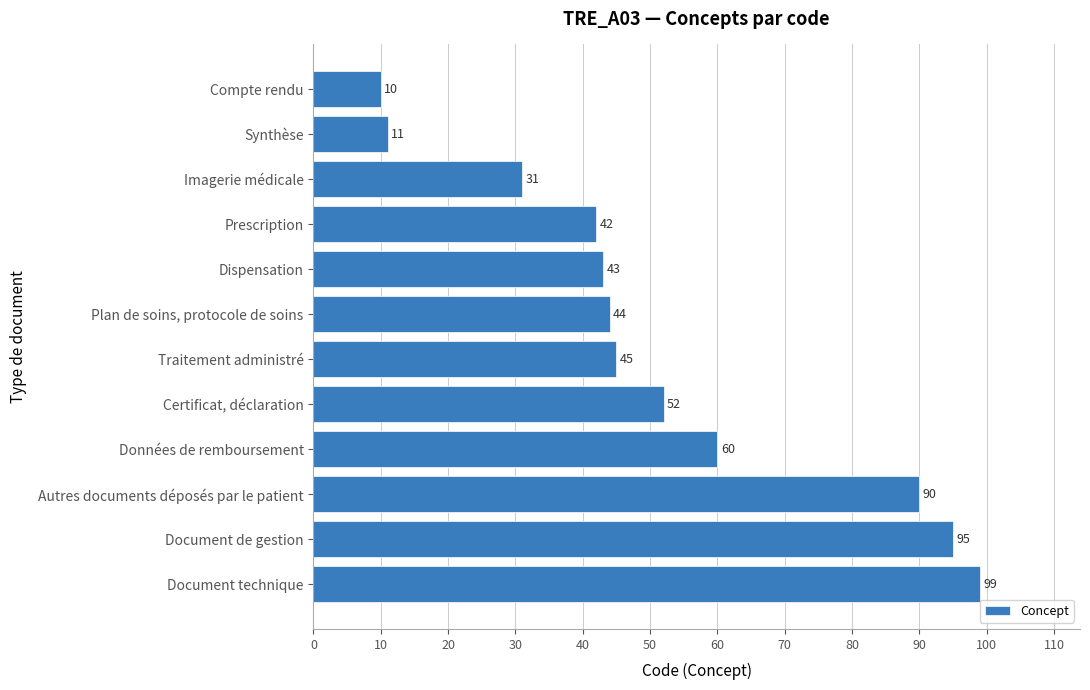

Approximately how many times larger is the value at Dispensation compared to Autres documents déposés par le patient?

0.5